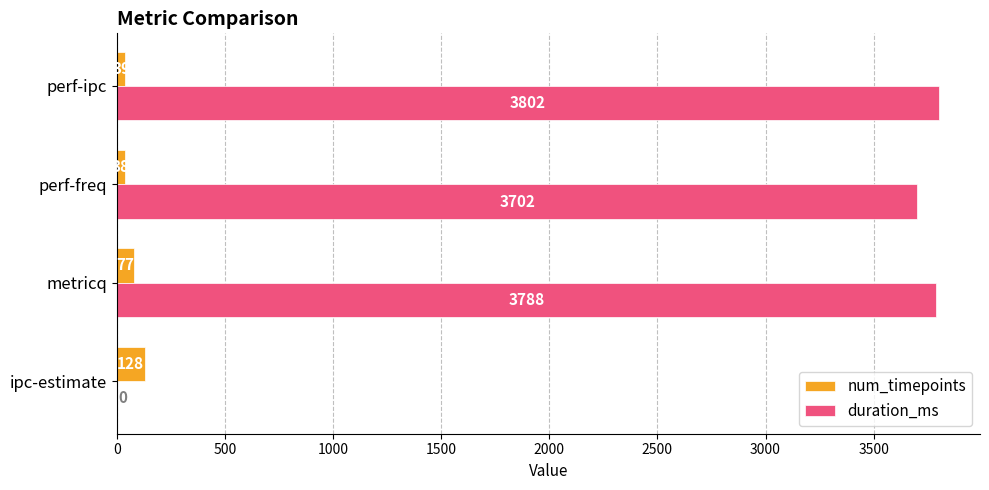

True or false: duration_ms has a value of 3802 at perf-ipc.

True